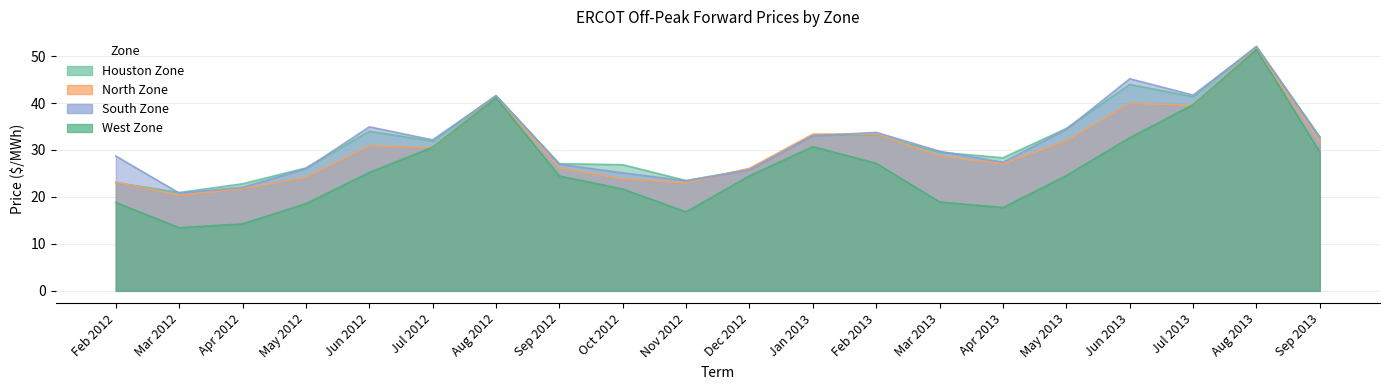

Reading left to right, extract all data points from this chart.

Houston Zone: Feb 2012=23.0	Mar 2012=20.9	Apr 2012=22.8	May 2012=26.2	Jun 2012=34.0	Jul 2012=31.9	Aug 2012=41.6	Sep 2012=27.1	Oct 2012=26.9	Nov 2012=23.5	Dec 2012=25.9	Jan 2013=33.1	Feb 2013=33.2	Mar 2013=29.5	Apr 2013=28.3	May 2013=34.6	Jun 2013=44.0	Jul 2013=41.4	Aug 2013=52.1	Sep 2013=32.8
North Zone: Feb 2012=23.1	Mar 2012=20.4	Apr 2012=21.8	May 2012=24.2	Jun 2012=30.9	Jul 2012=30.5	Aug 2012=41.3	Sep 2012=26.2	Oct 2012=23.9	Nov 2012=23.0	Dec 2012=26.1	Jan 2013=33.4	Feb 2013=33.4	Mar 2013=28.7	Apr 2013=27.1	May 2013=31.9	Jun 2013=40.0	Jul 2013=39.5	Aug 2013=51.7	Sep 2013=31.7
South Zone: Feb 2012=28.7	Mar 2012=20.8	Apr 2012=22.0	May 2012=26.0	Jun 2012=34.9	Jul 2012=32.1	Aug 2012=41.5	Sep 2012=27.0	Oct 2012=25.1	Nov 2012=23.4	Dec 2012=25.8	Jan 2013=33.0	Feb 2013=33.8	Mar 2013=29.7	Apr 2013=27.4	May 2013=34.4	Jun 2013=45.2	Jul 2013=41.7	Aug 2013=52.0	Sep 2013=32.6
West Zone: Feb 2012=18.8	Mar 2012=13.4	Apr 2012=14.3	May 2012=18.6	Jun 2012=25.2	Jul 2012=30.6	Aug 2012=41.1	Sep 2012=24.4	Oct 2012=21.7	Nov 2012=16.8	Dec 2012=24.5	Jan 2013=30.7	Feb 2013=27.2	Mar 2013=18.9	Apr 2013=17.7	May 2013=24.5	Jun 2013=32.6	Jul 2013=39.6	Aug 2013=51.4	Sep 2013=29.6